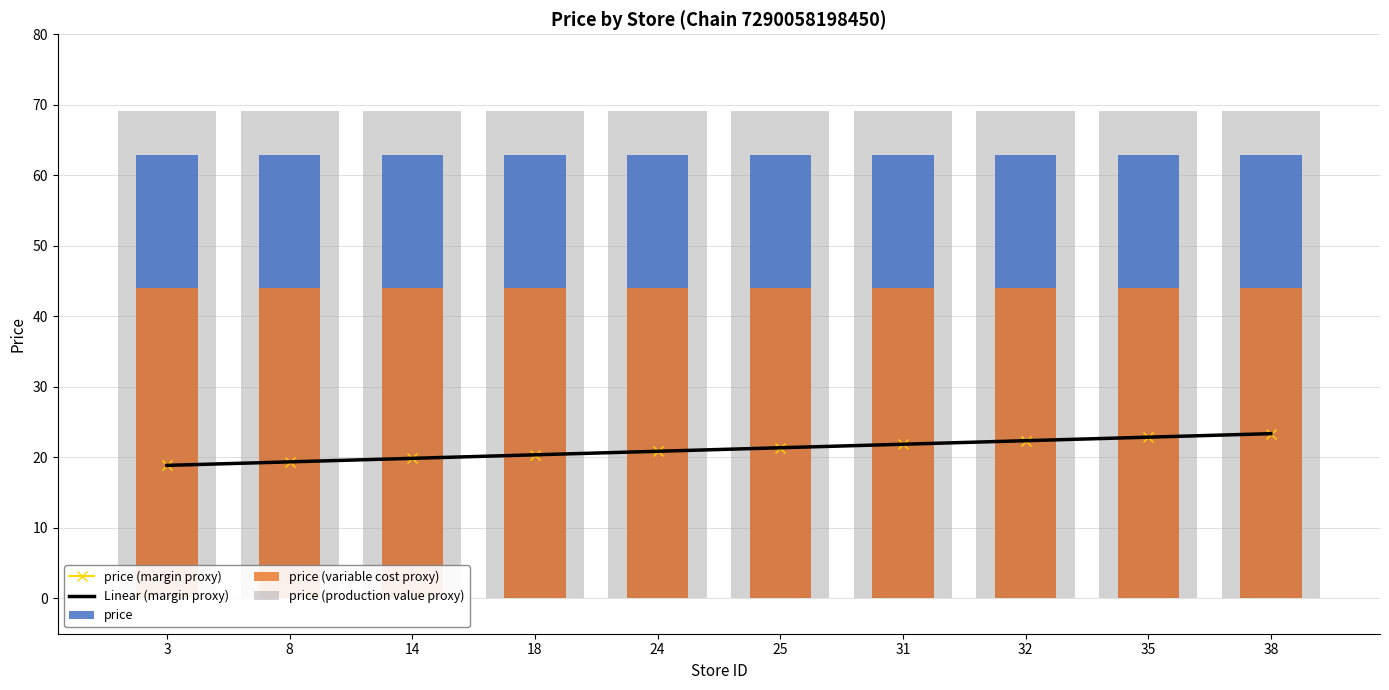

At which category is the sum across all series the highest?

38